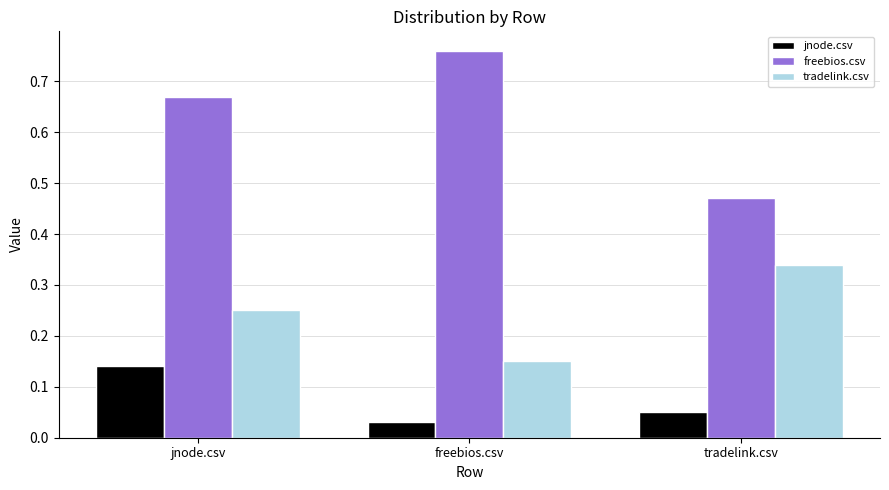

How many tradelink.csv values are between 0 and 1?

3